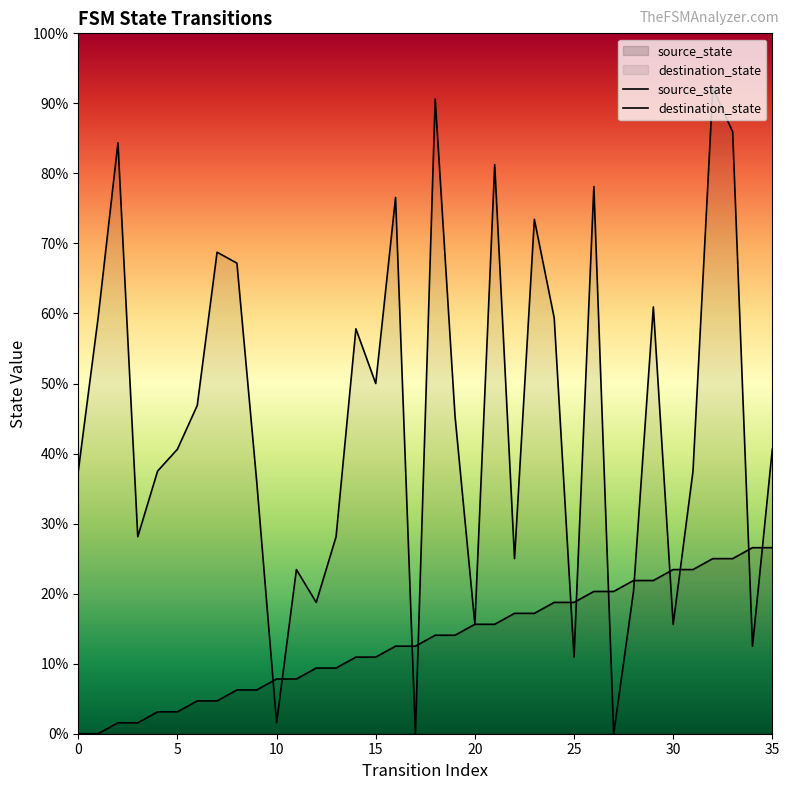

Does the chart display data point markers on the line(s)?

No